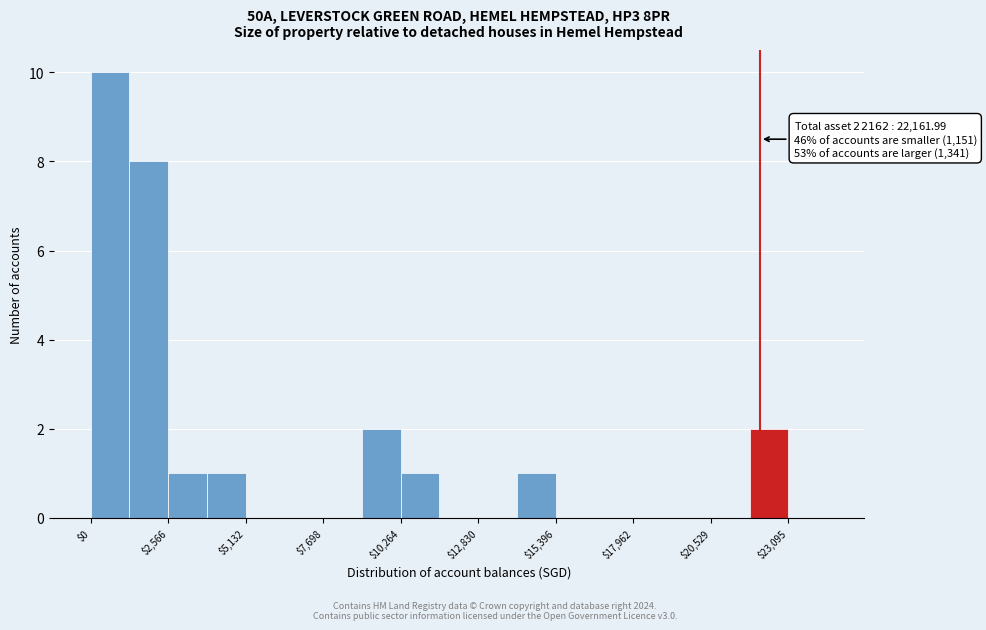

Around what value on the x-axis is the tallest bar? Give the approximate position of its centre, as read against the axis.

500